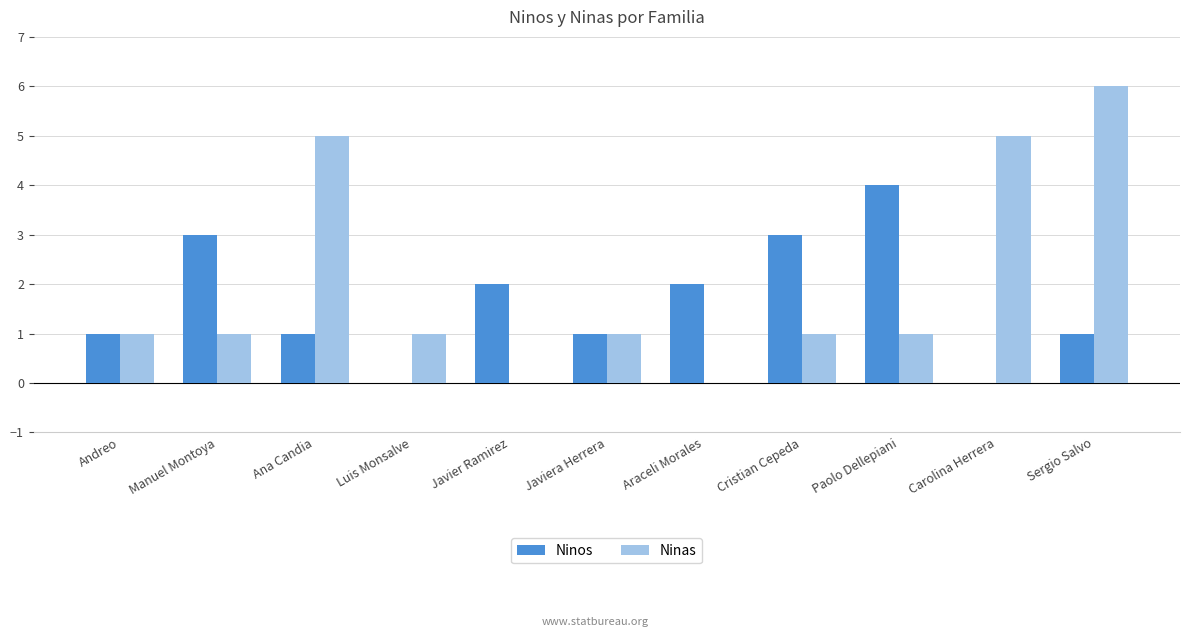

How many categories are shown in the chart?

11